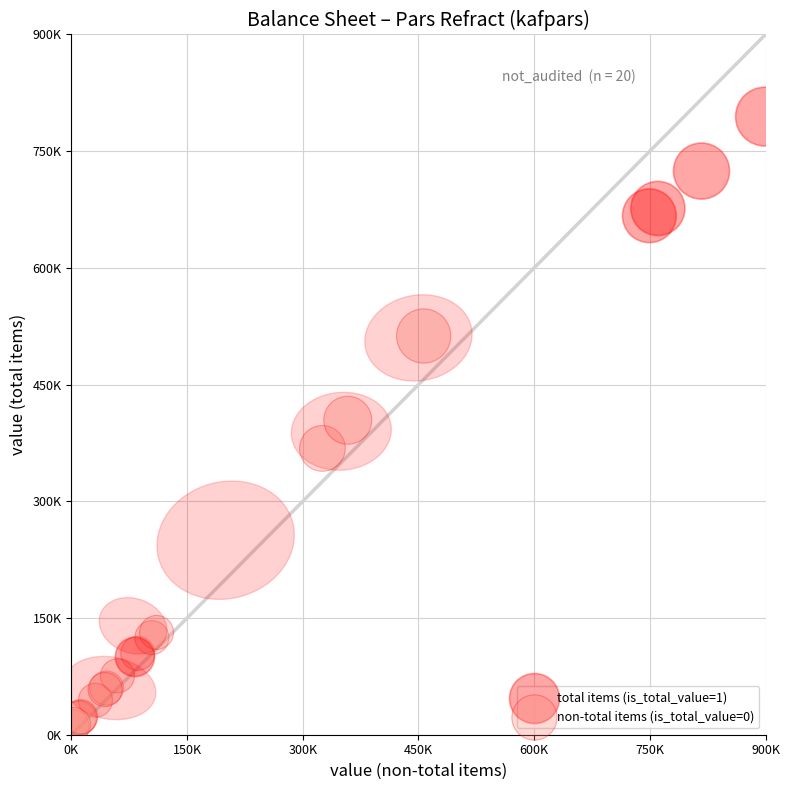

Which series has the largest Y range (max minus min)?

total items (is_total_value=1)